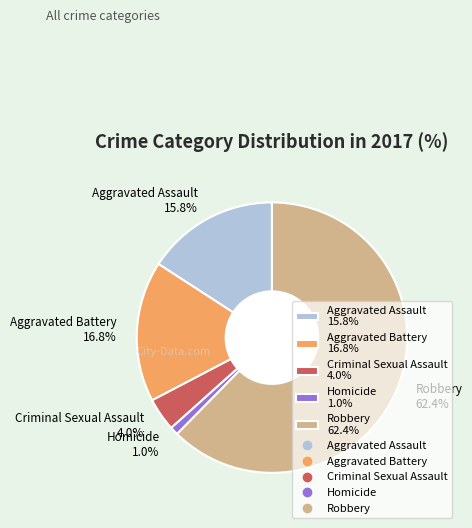

Rank the categories by value from highest to lowest.

Robbery, Aggravated Battery, Aggravated Assault, Criminal Sexual Assault, Homicide